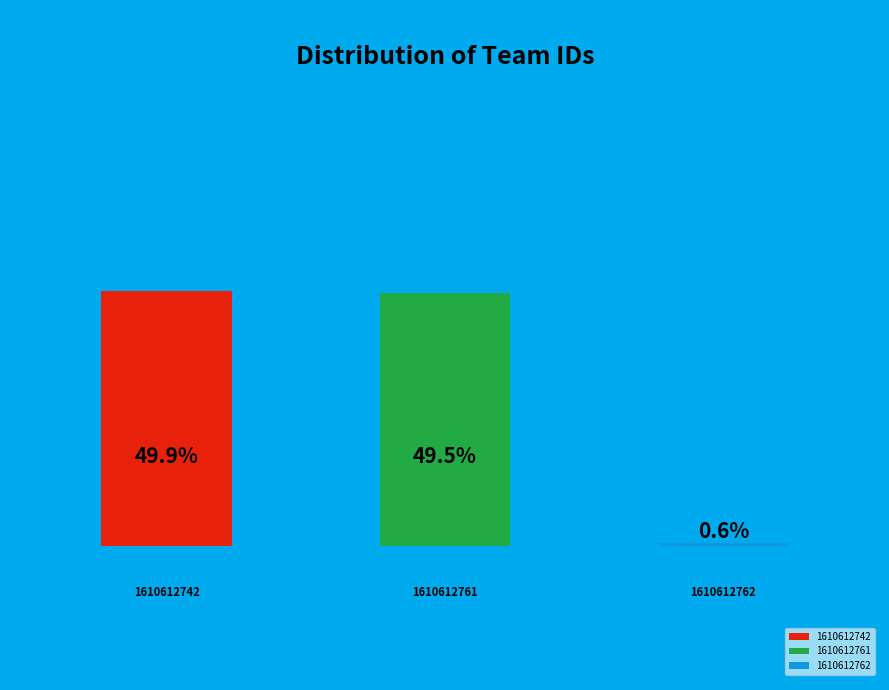

Which slice is the smallest?

1610612762